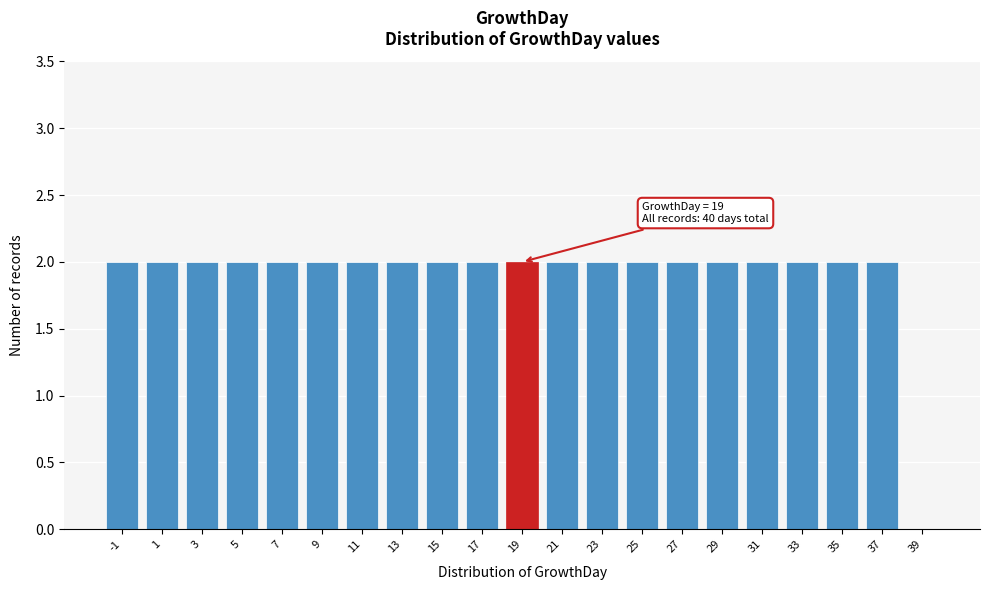

Reading left to right, transcribe all the data shown in this chart.

-1=2	1=2	3=2	5=2	7=2	9=2	11=2	13=2	15=2	17=2	19=2	21=2	23=2	25=2	27=2	29=2	31=2	33=2	35=2	37=2	39=0